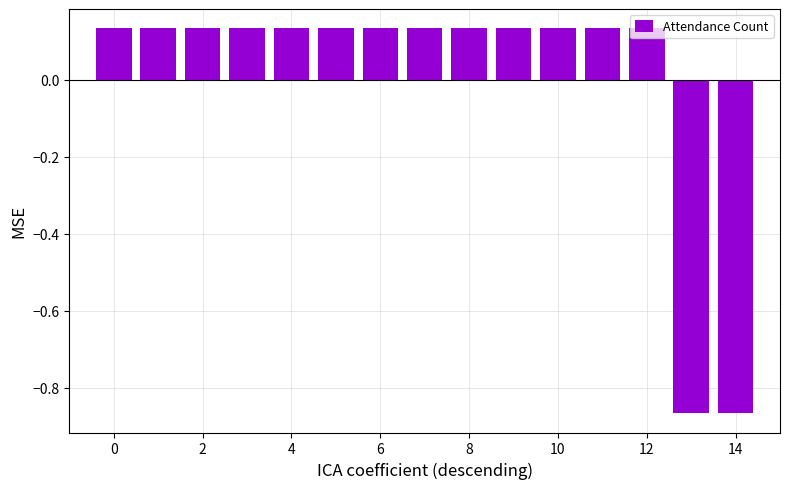

What is the difference between the second highest and second lowest values?

1.0